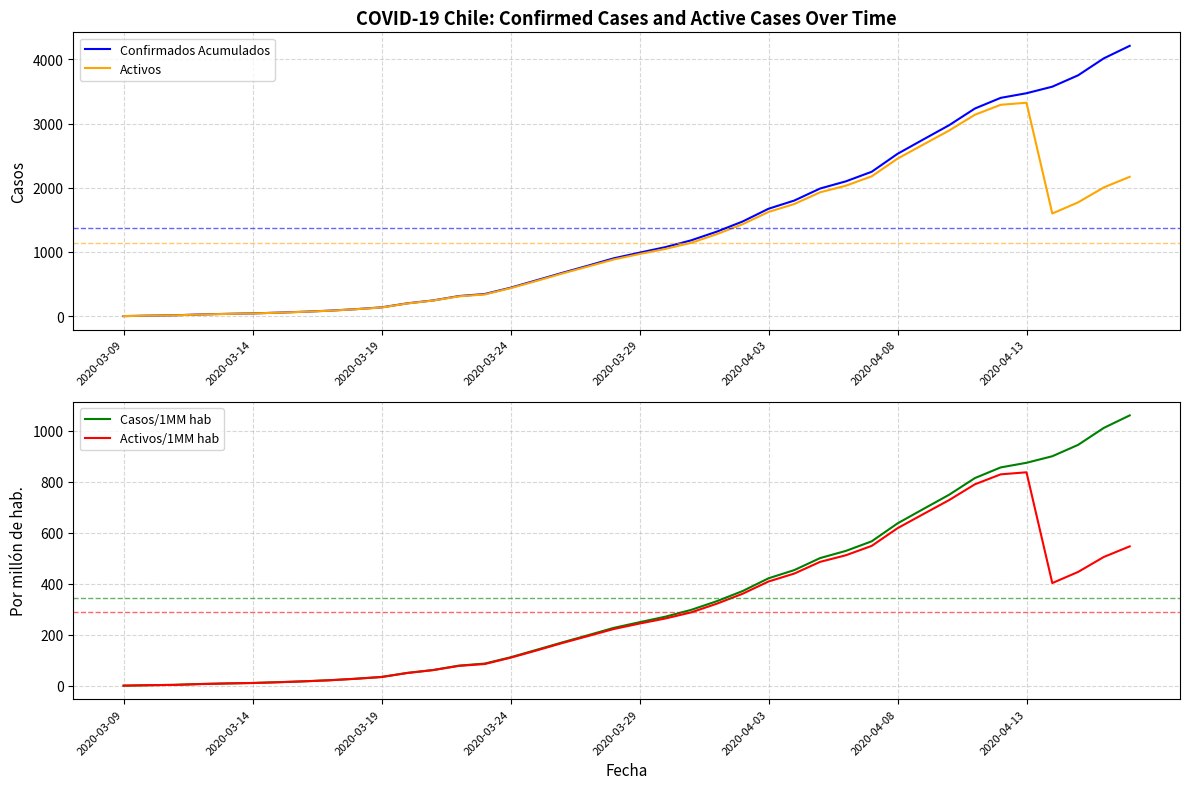

What is the smallest value displayed?

0.3